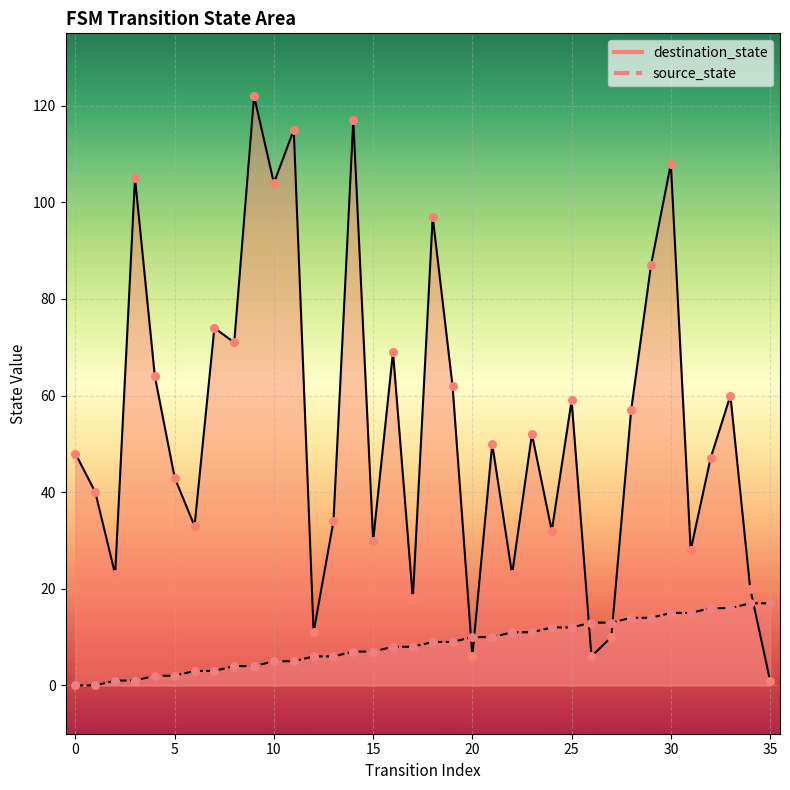

Which series has the largest total across all categories?

destination_state